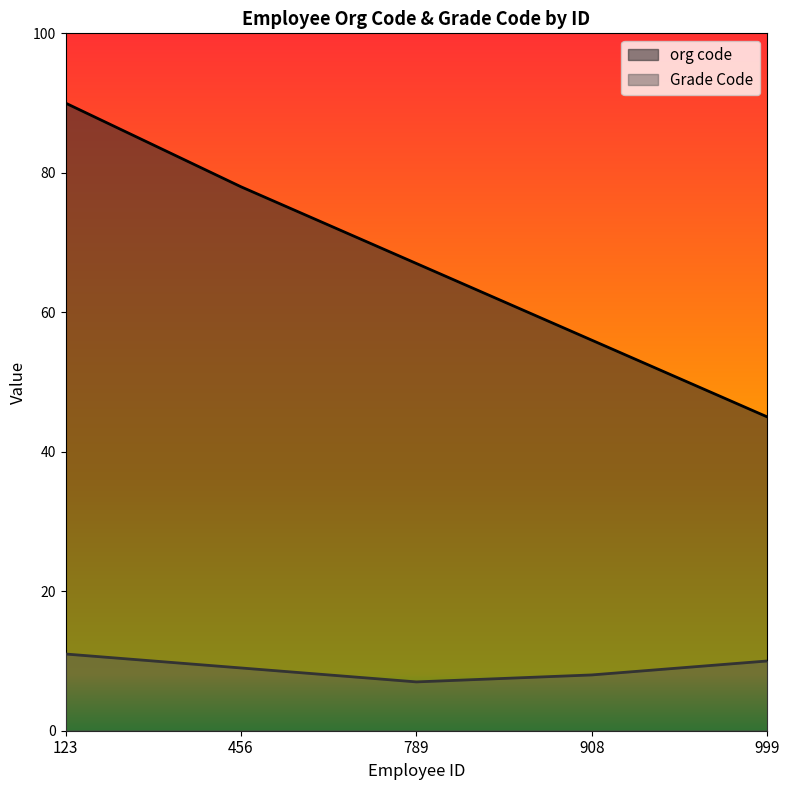

What is the total value across all series at 908?

64